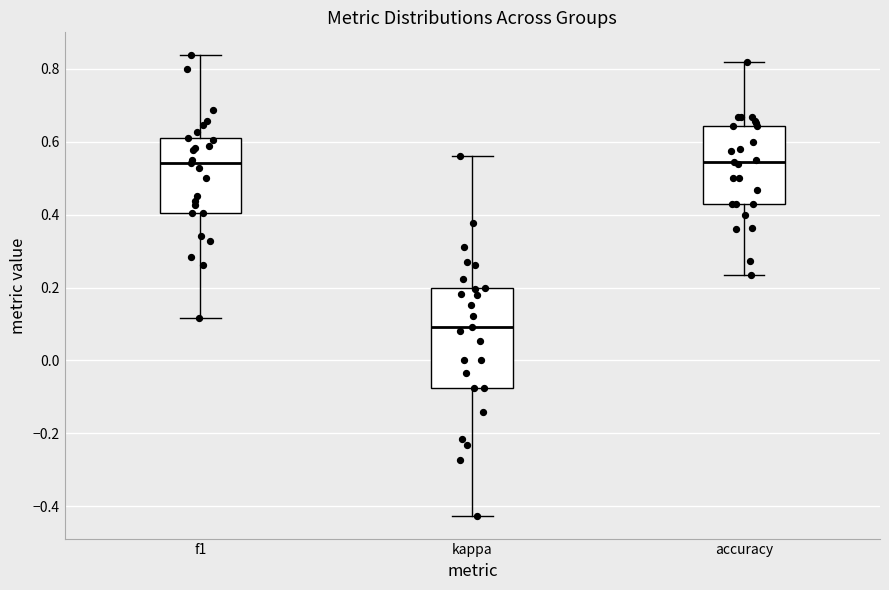

Reading left to right, transcribe this box plot: for each box, give where its median line is, the range the box spans, and where its two whiskers end, as read against the y-axis. The values are not printed on the chart, so give them approximately, as read against the axis.

f1: median 0.54, box 0.40 to 0.62, whiskers 0.12 to 0.84
kappa: median 0.10, box -0.08 to 0.20, whiskers -0.42 to 0.56
accuracy: median 0.54, box 0.42 to 0.64, whiskers 0.24 to 0.82